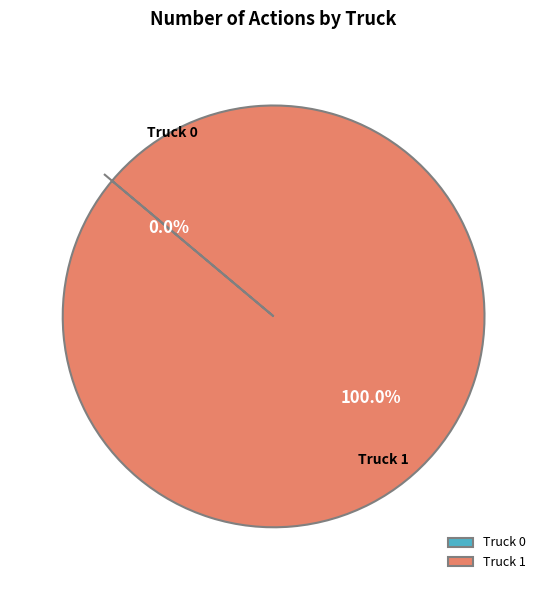

Is it true that Truck 1 is 100% of the pie?

True